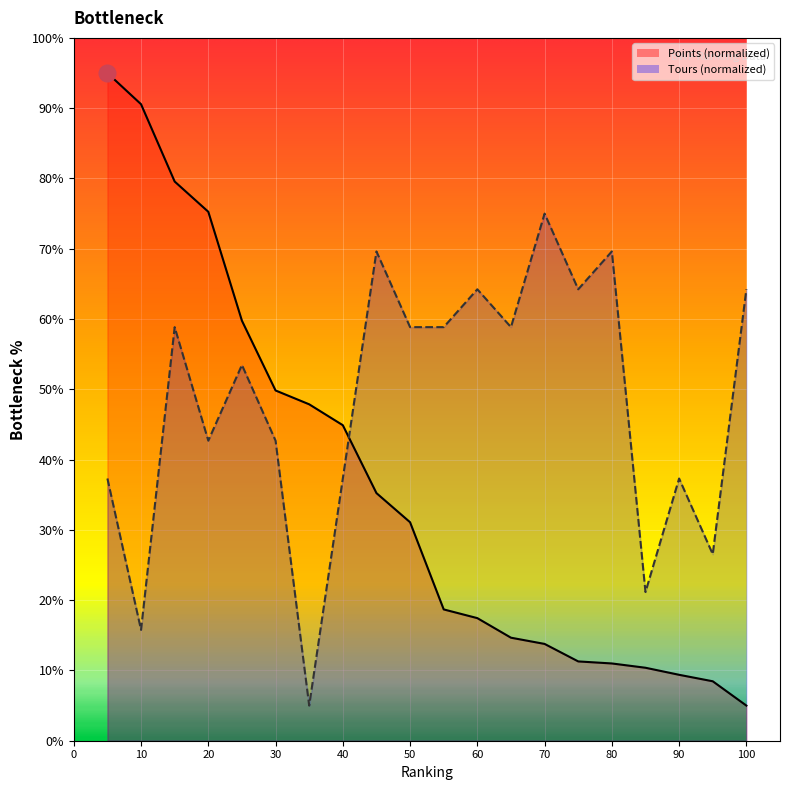

Which series has the largest total across all categories?

Tours